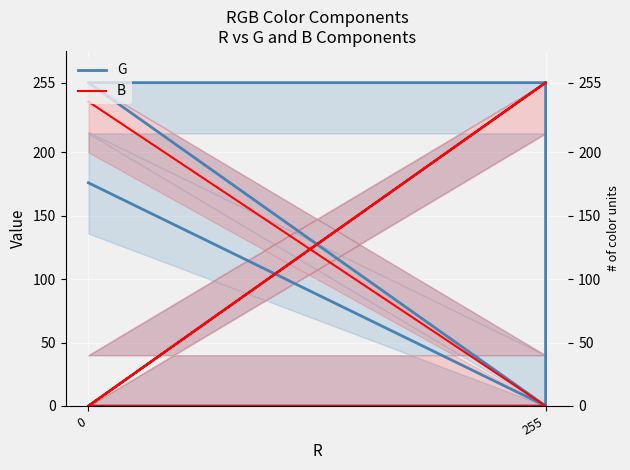

The G series shows 176 at 0. True or false?

True